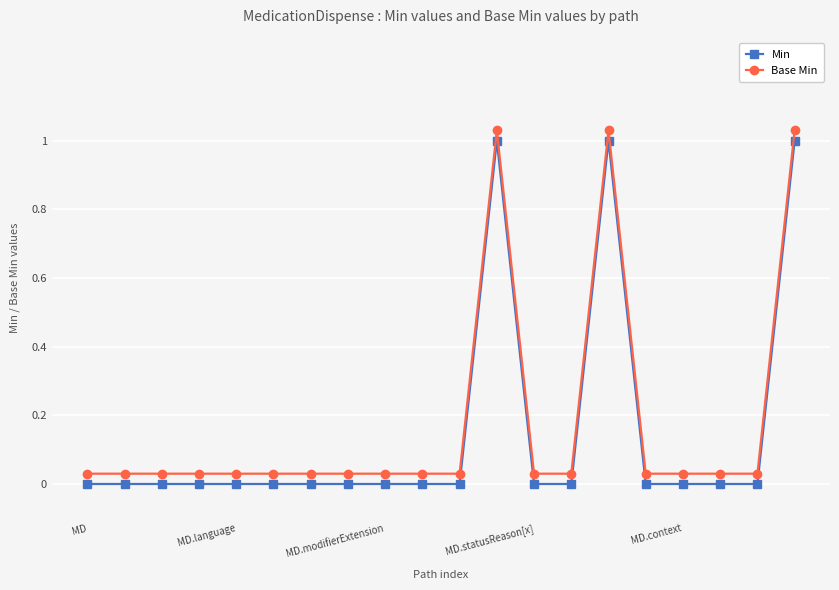

What are all the series names shown in the legend?

Min, Base Min